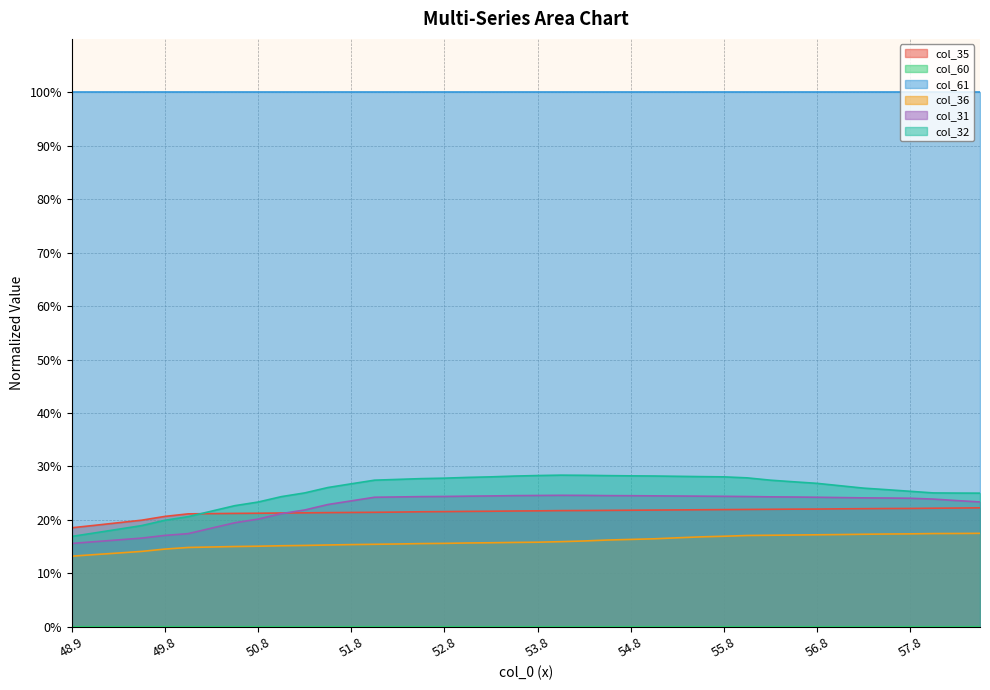

Between 51.6 and 58.3, which is larger?

58.3